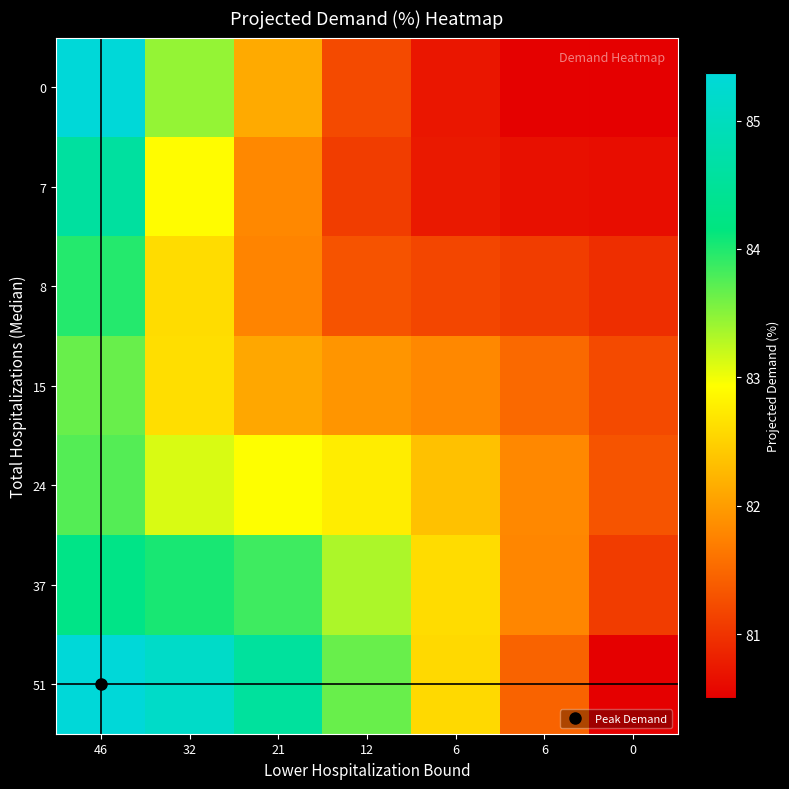

What is the spread (max minus min) of values at 6?

1.9